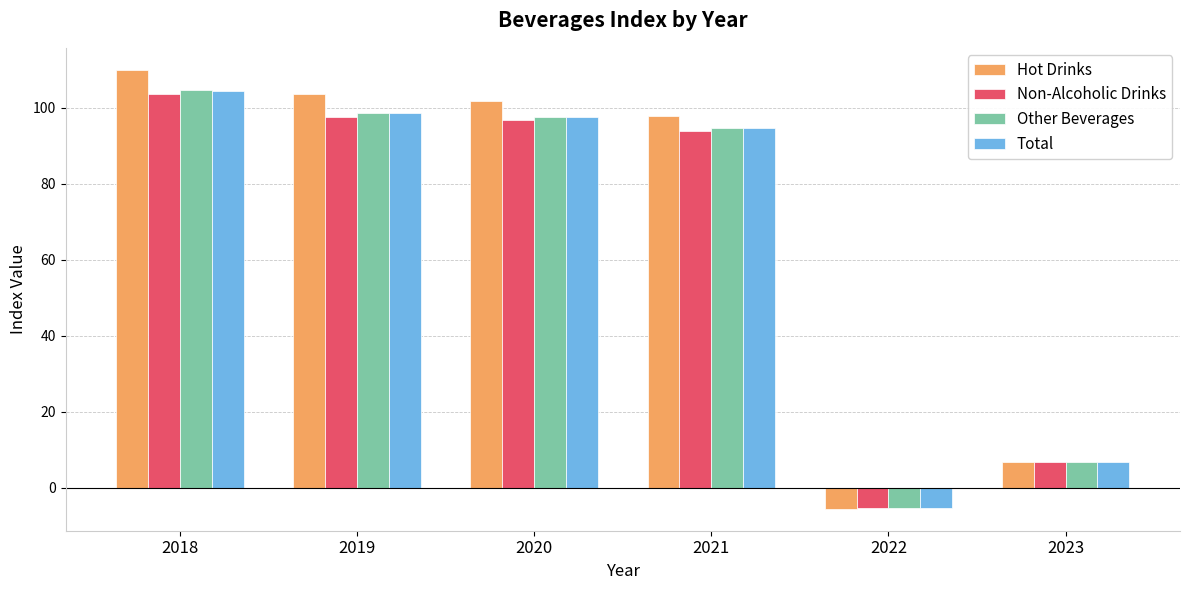

What is the highest value of the Non-Alcoholic Drinks series?

103.6